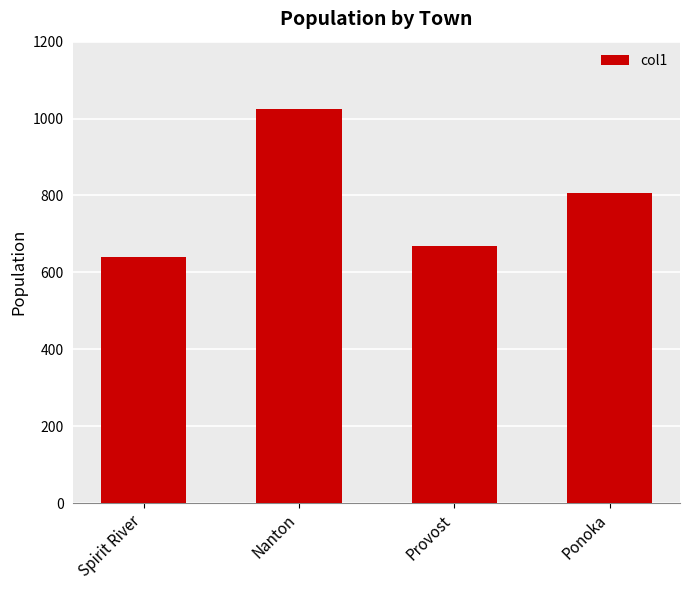

Where does the data first go above 807?

Nanton